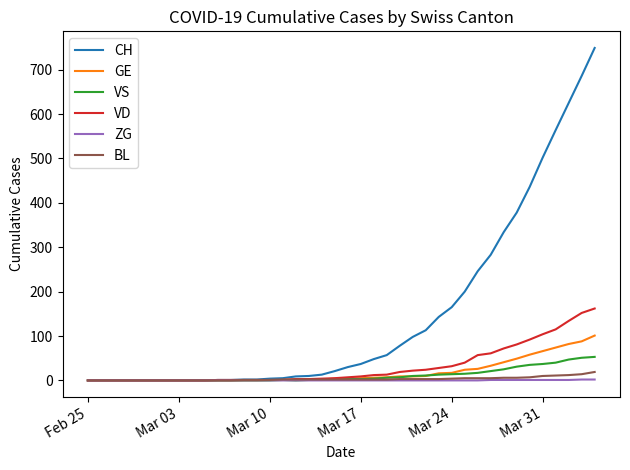

Which series has the largest total across all categories?

CH